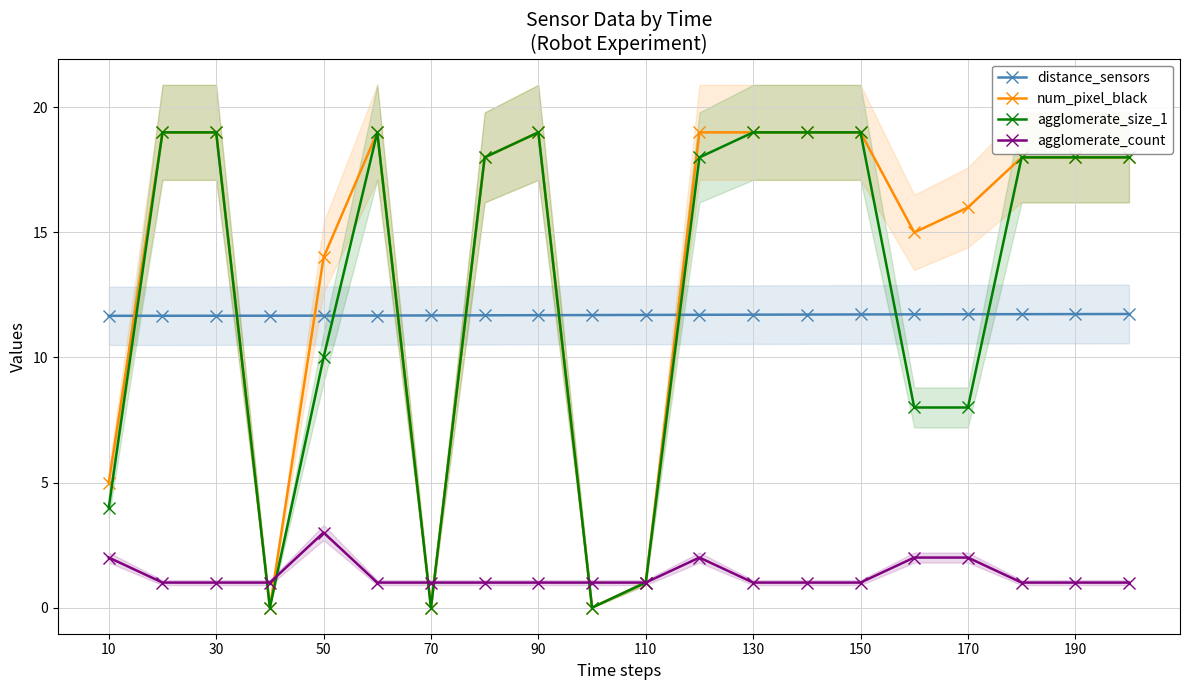

After their last crossing, which series has the higher values: distance_sensors or agglomerate_size_1?

agglomerate_size_1